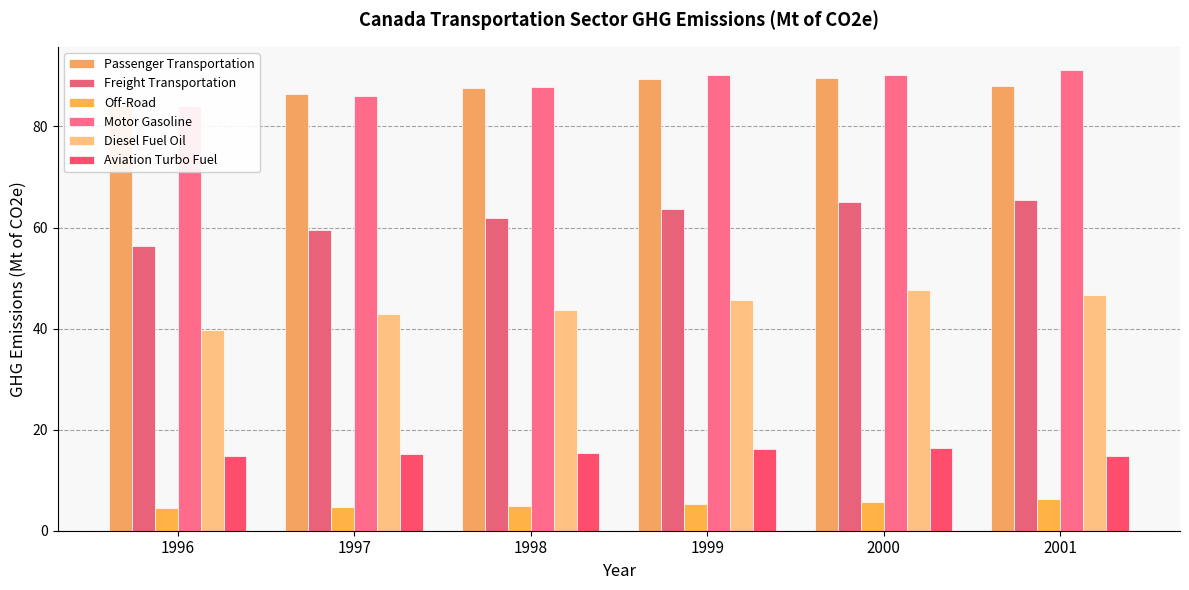

List the labels in order of Freight Transportation value, largest first.

2001, 2000, 1999, 1998, 1997, 1996